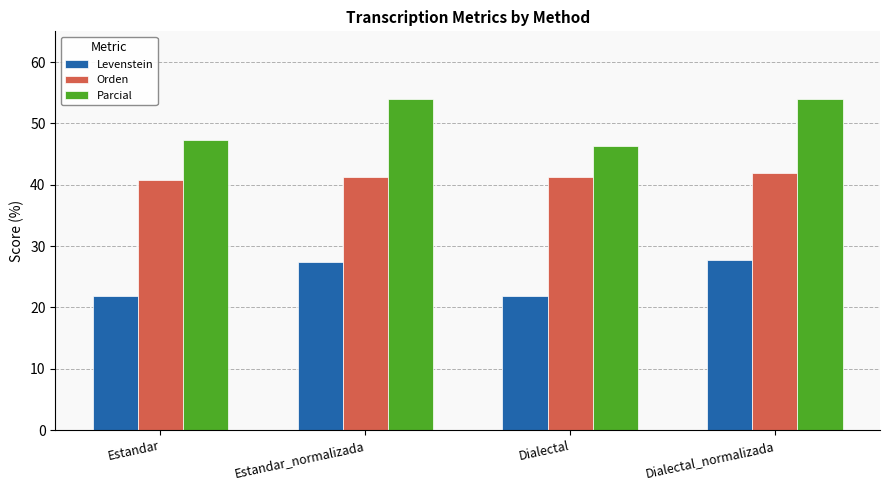

What is the label of the 4th bar from the left?

Dialectal_normalizada